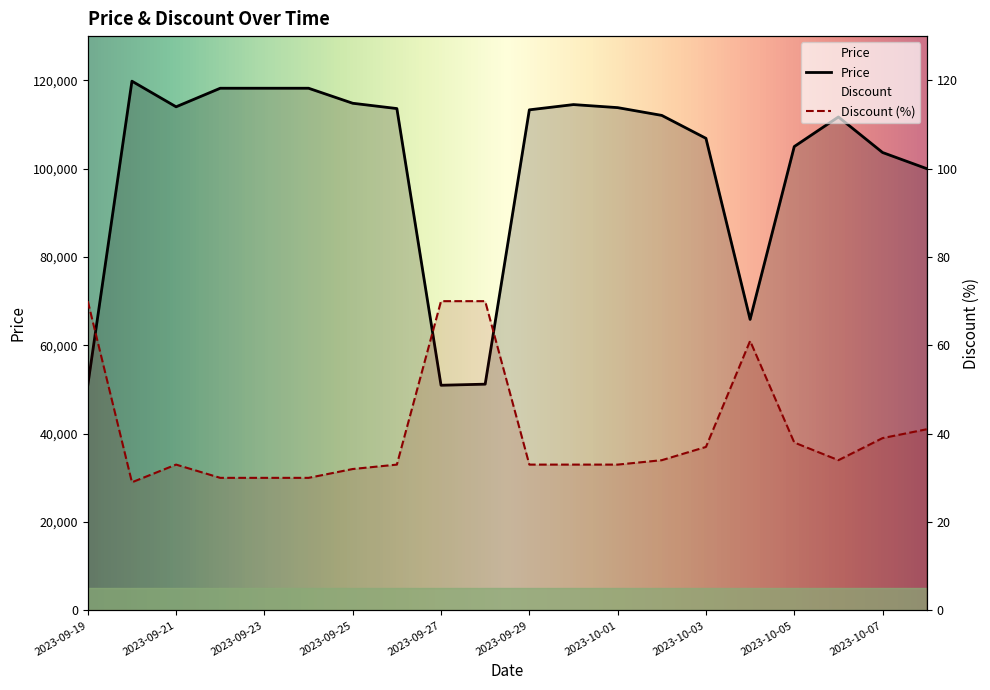

True or false: Discount has a value of 67 at 2023-10-08.

False